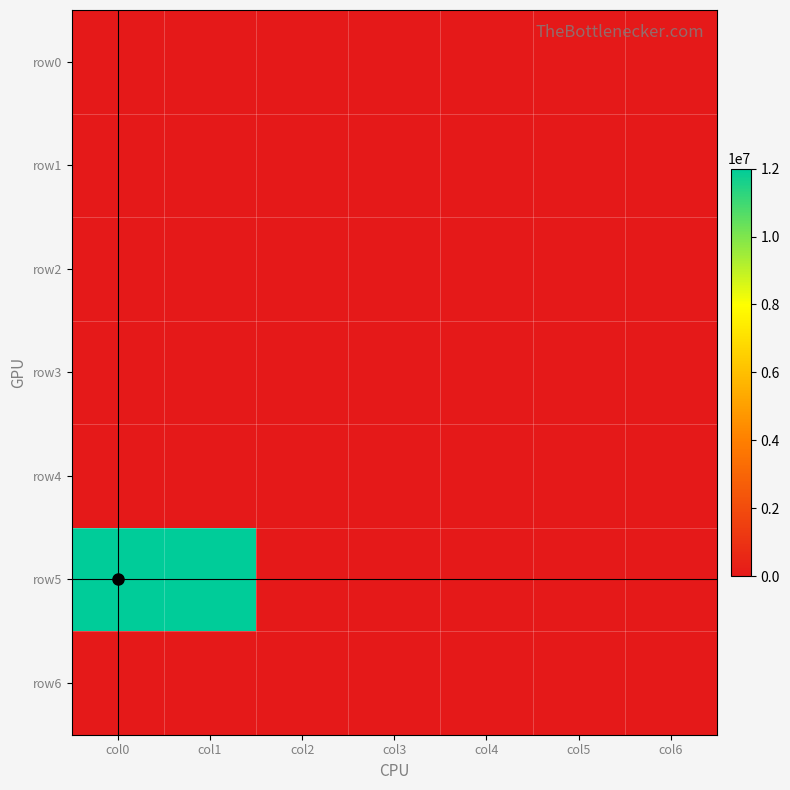

Count the number of categories in the chart.

7